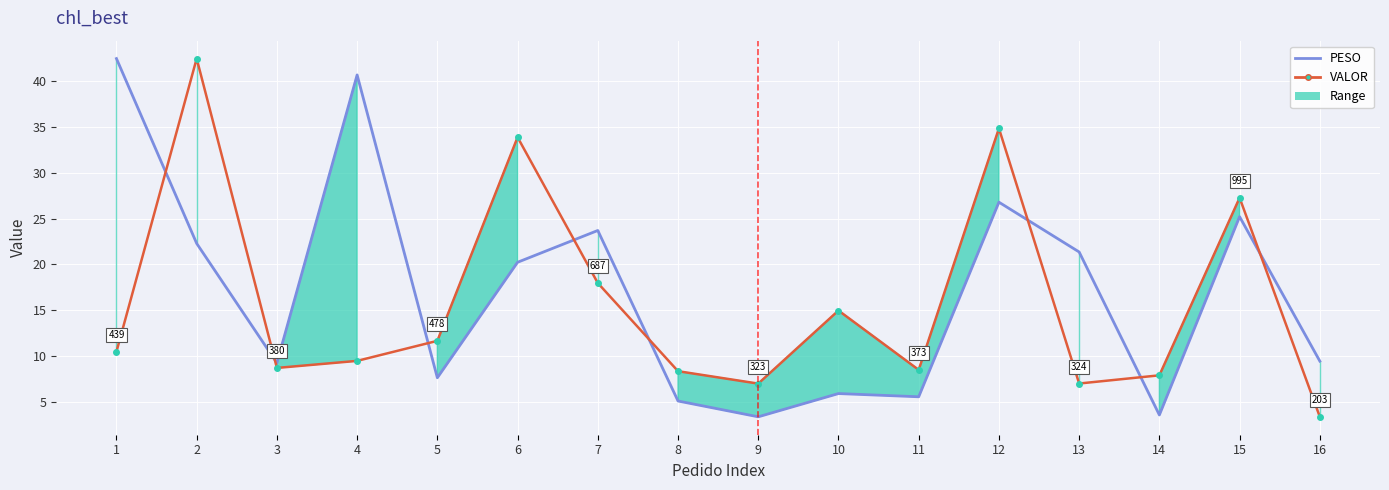

Rank the series by their average value, from highest to lowest.

PESO, VALOR